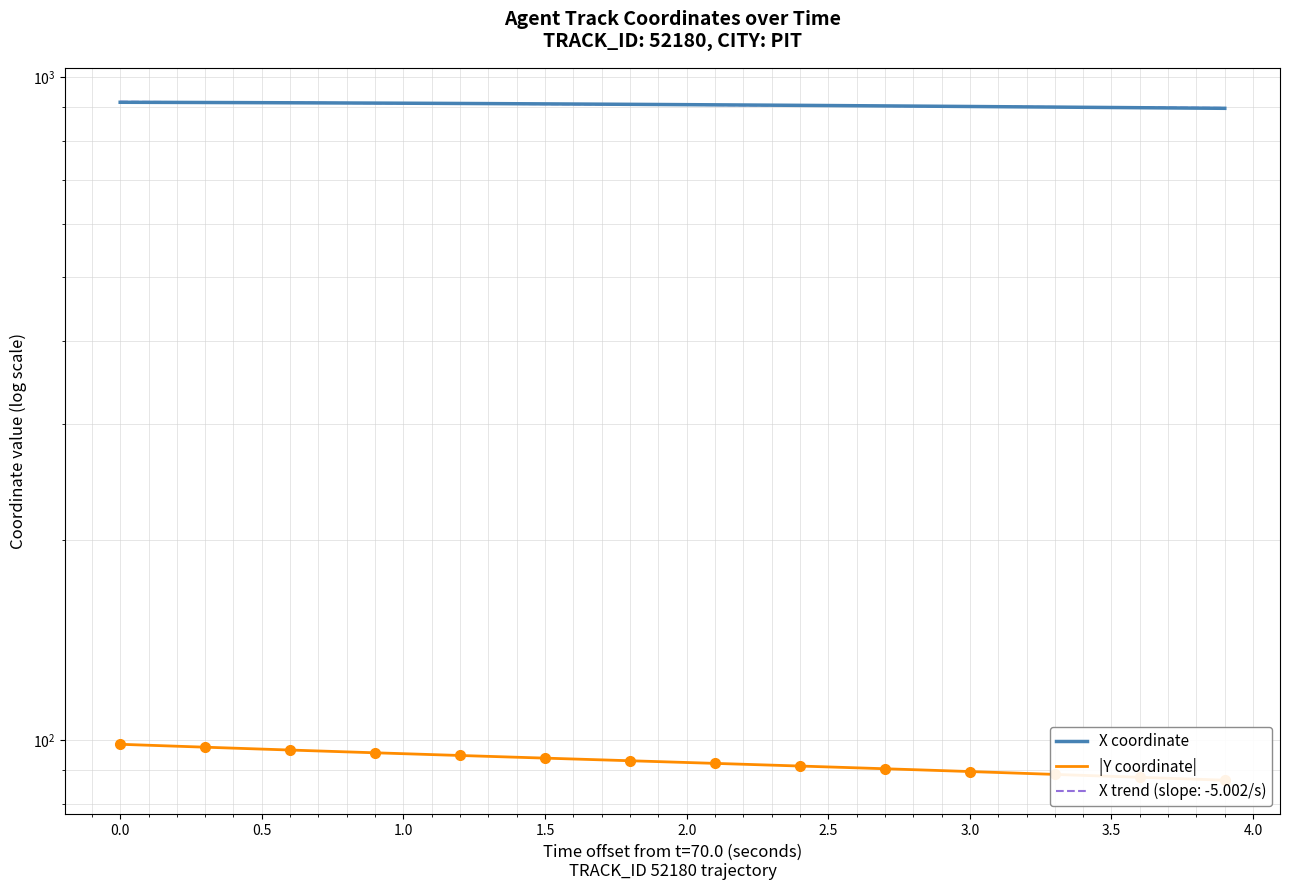

What is the greatest value displayed?

916.4